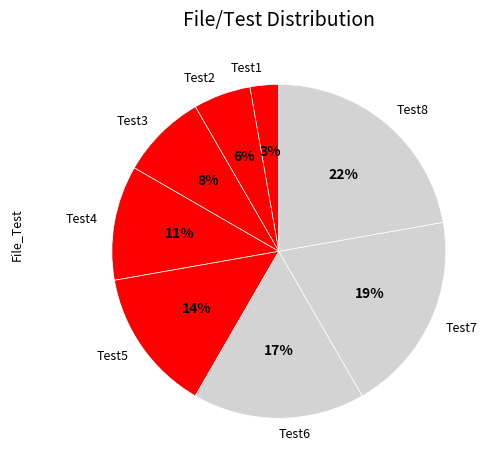

How many segments does this pie chart have?

8